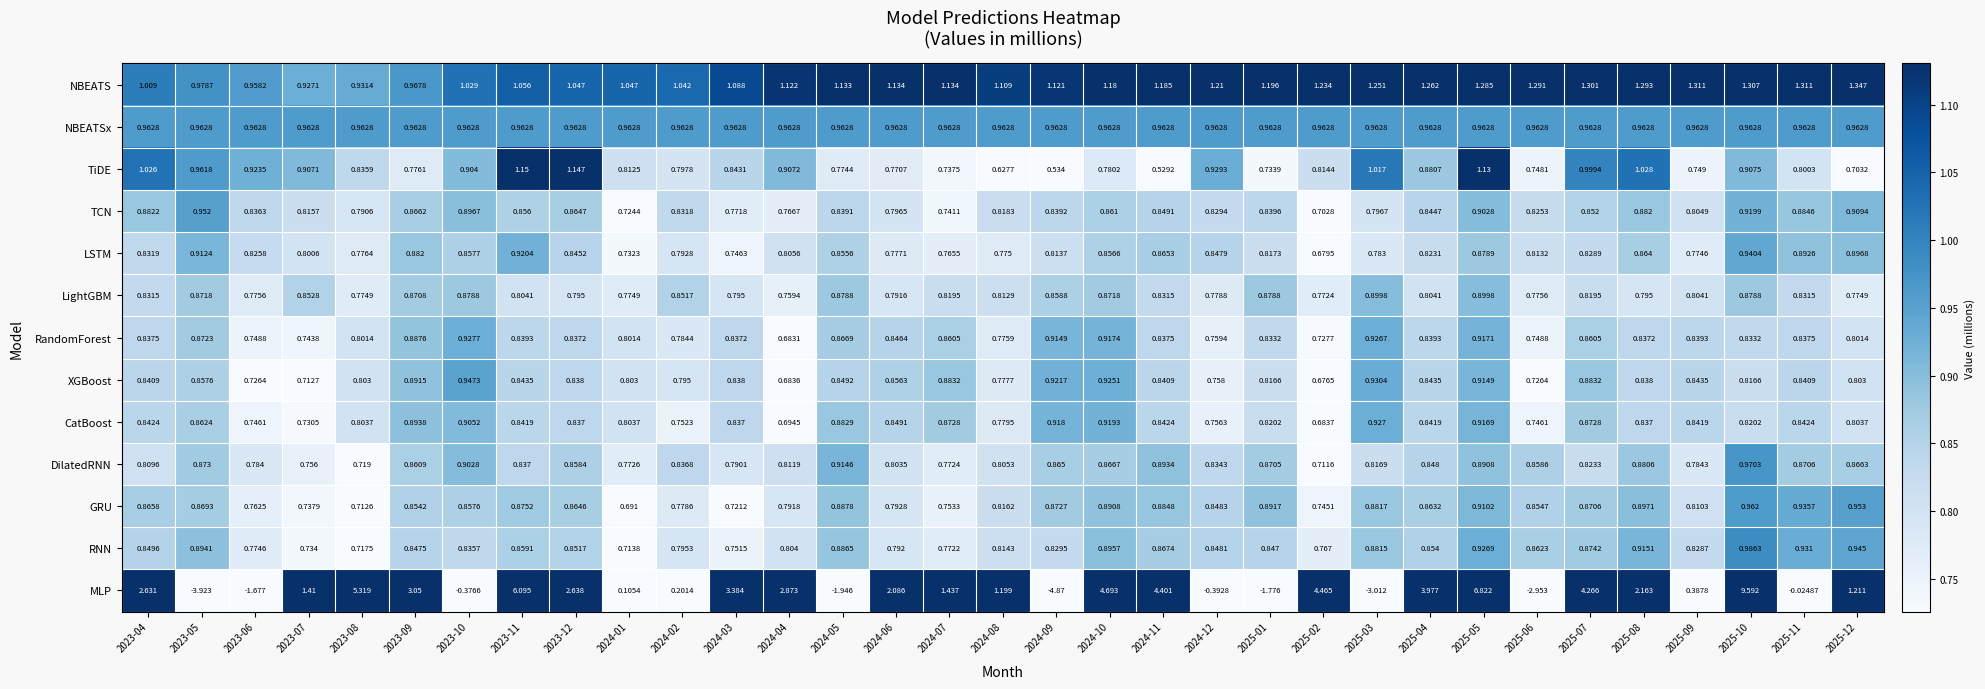

Is the value of TCN at 2024-06 greater than the value of XGBoost at 2024-05?

No